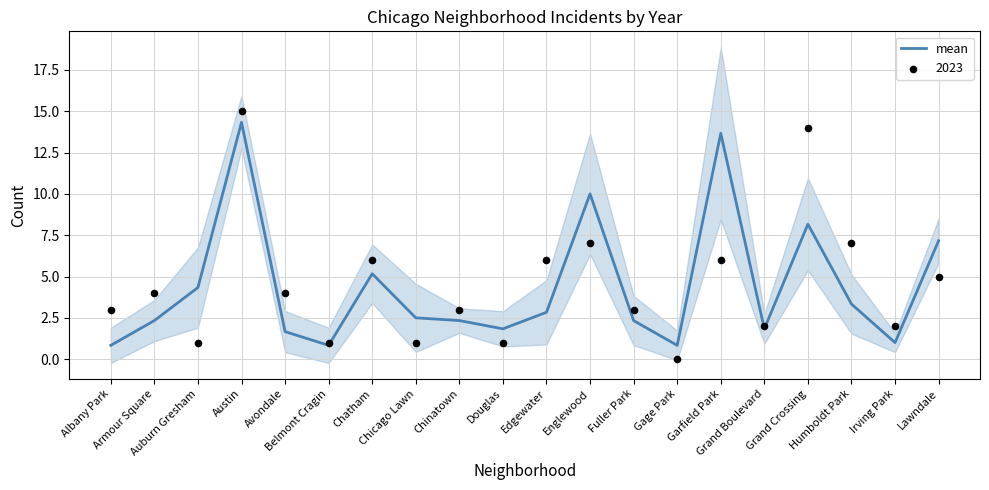

What is the ratio of the value at Auburn Gresham to the value at Austin?

0.3